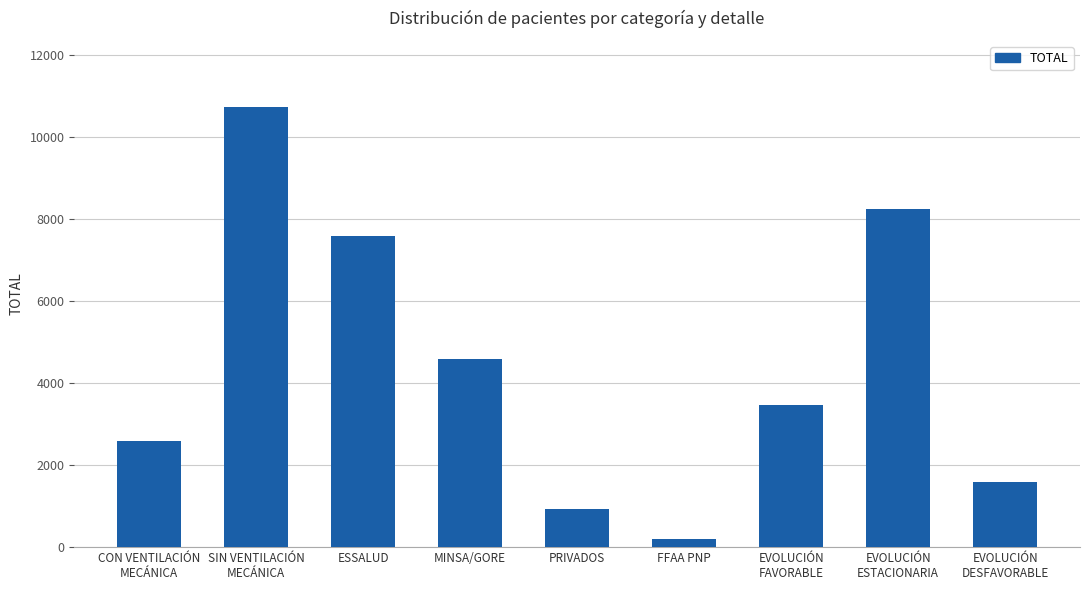

What is the change in value from PRIVADOS to EVOLUCIÓN
DESFAVORABLE?

+657